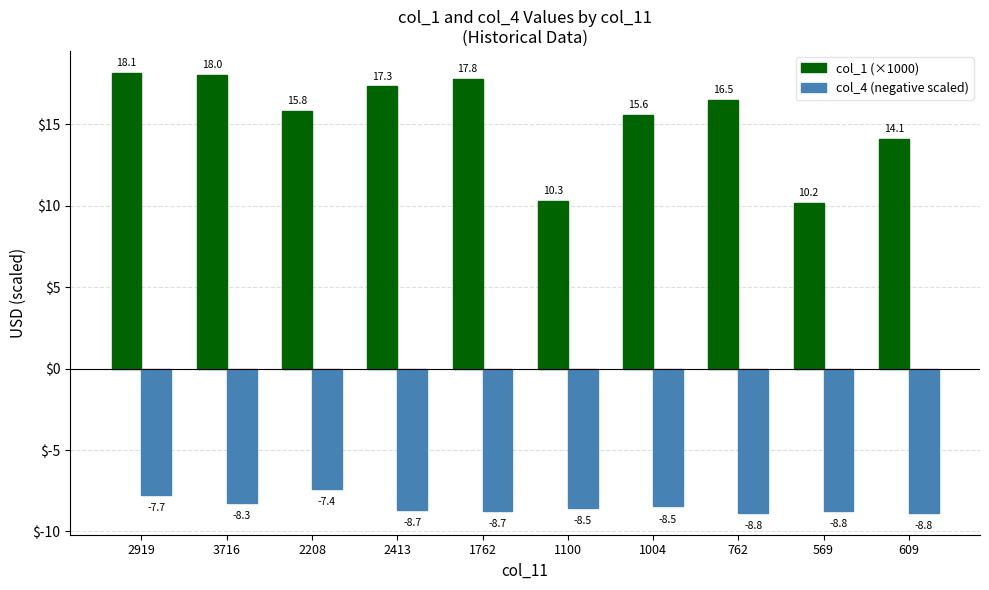

What is the minimum value for col_4 (negative scaled)?

-8.8